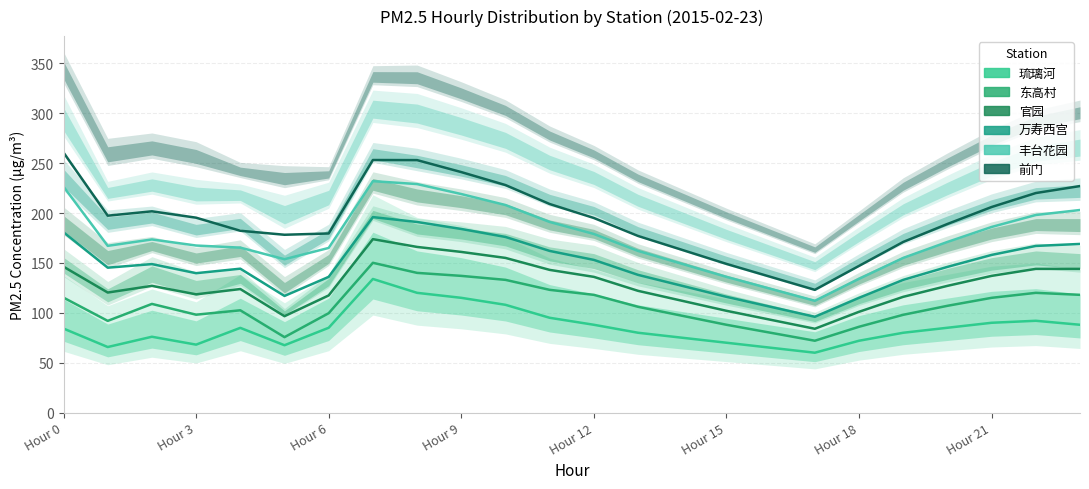

What is the sum of the 万寿西宫 values at 11 and 22?

329.0